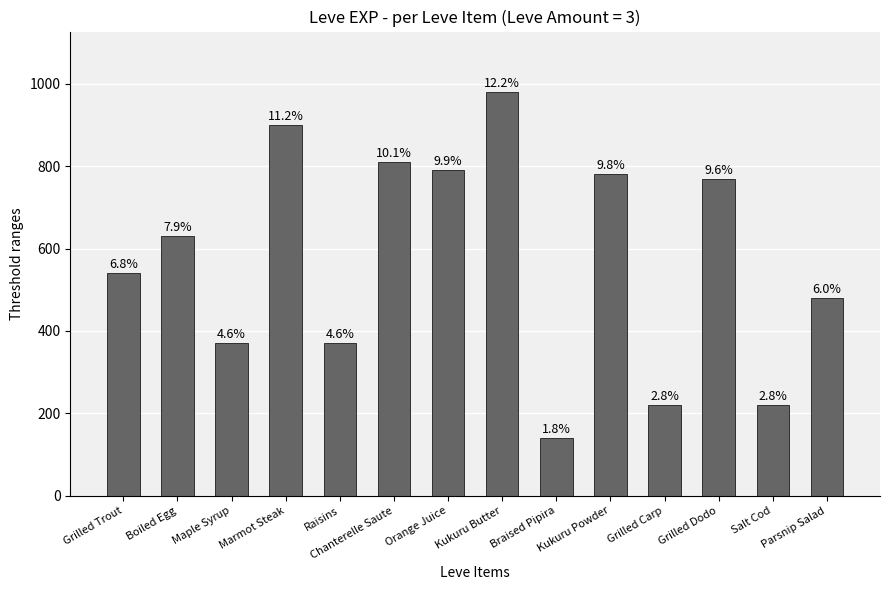

Does the chart contain any negative values?

No